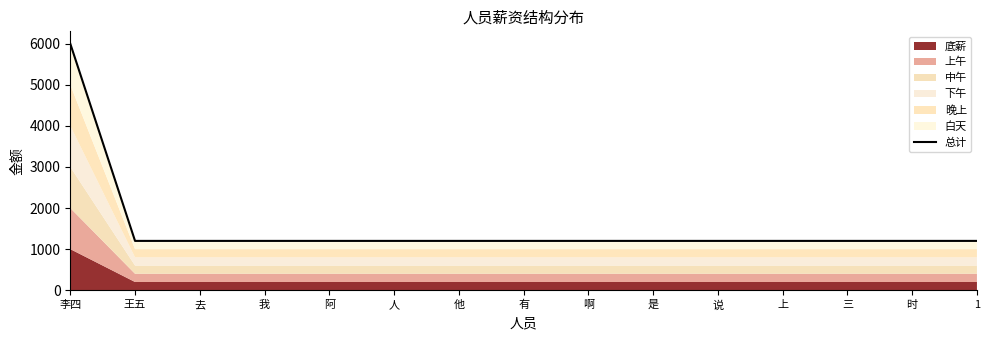

List the labels in order of value, largest first.

李四, 王五, 去, 我, 阿, 人, 他, 有, 啊, 是, 说, 上, 三, 时, 1